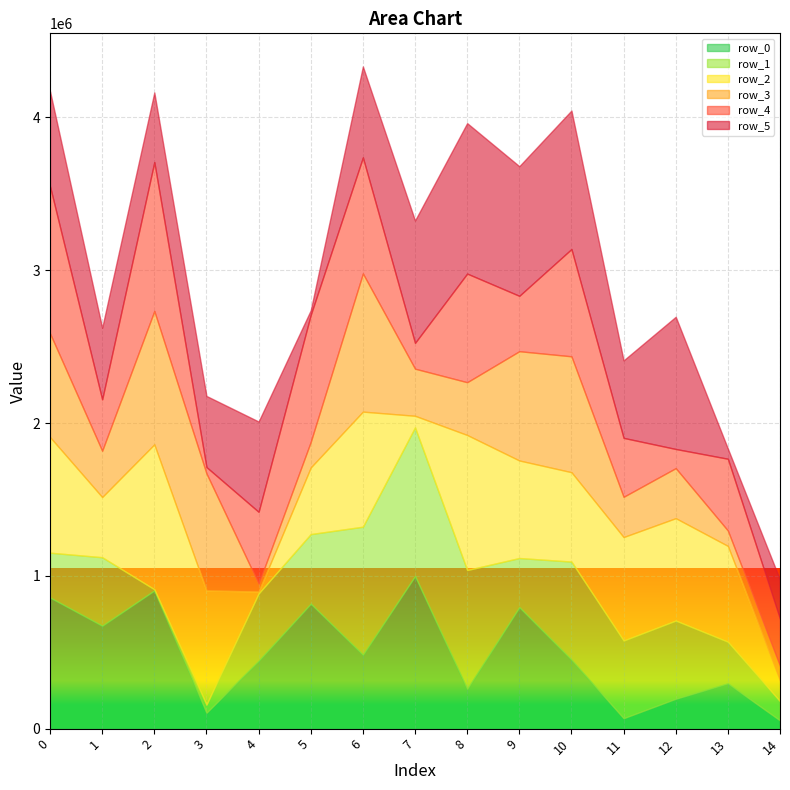

The value of row_0 at 13 is 176537. True or false?

False